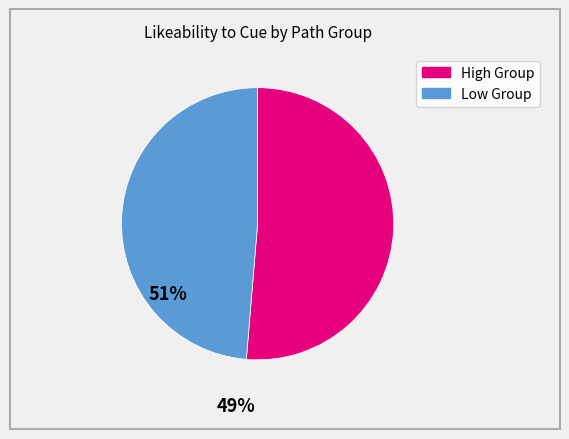

How many segments does this pie chart have?

2